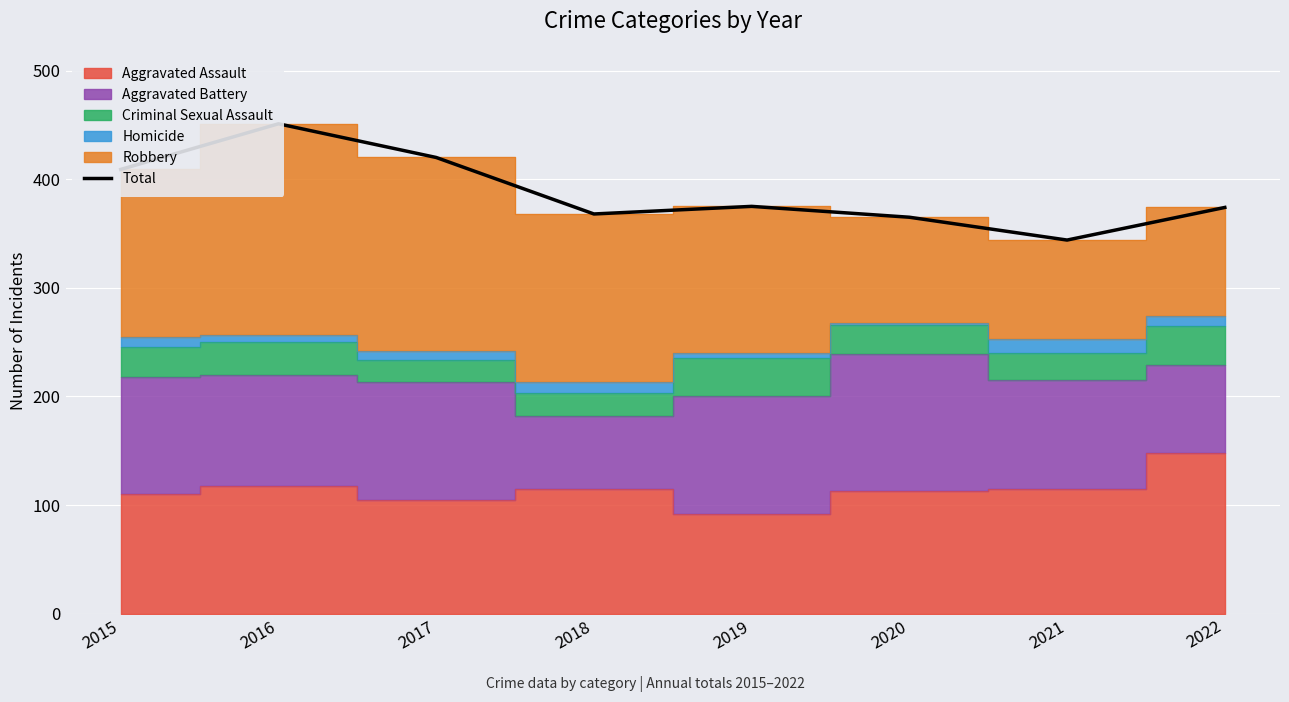

Count the number of categories in the chart.

8